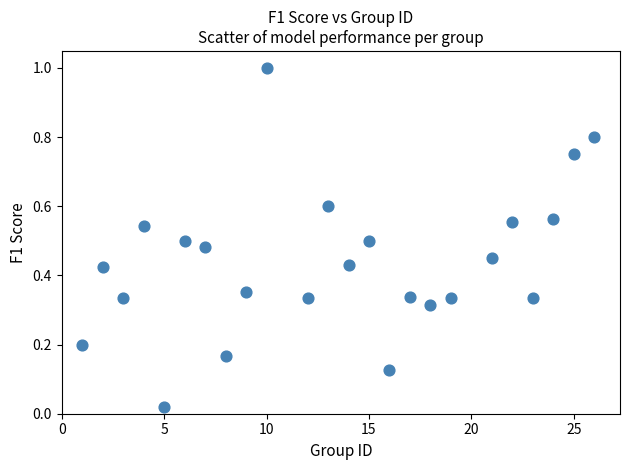

What is the range of Y values (max minus min)?

1.0